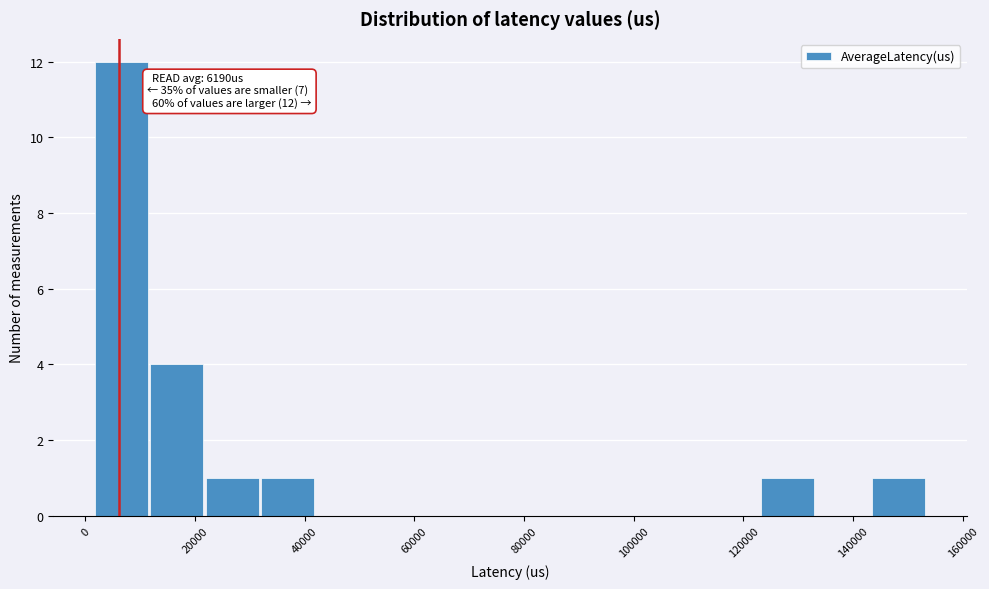

Which range on the x-axis has the tallest bar?

2000 to 12000